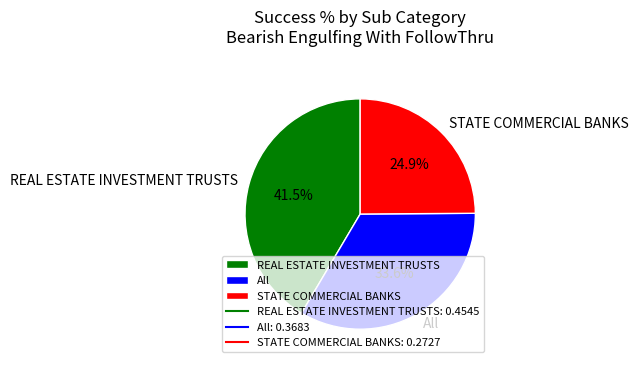

To the nearest percent, what is the difference between the STATE COMMERCIAL BANKS and REAL ESTATE INVESTMENT TRUSTS slice percentages?

17%